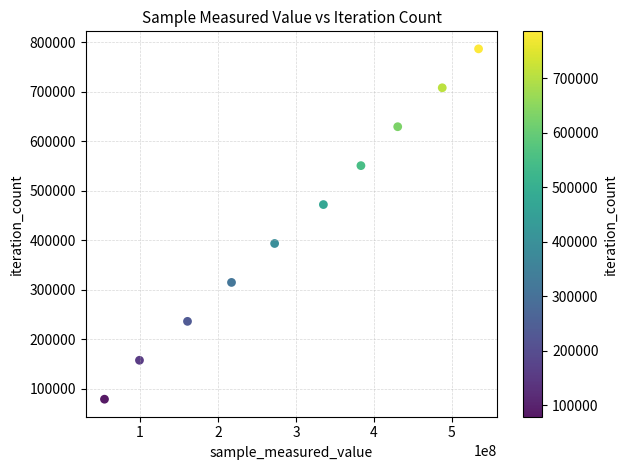

What is the average Y value?

432443